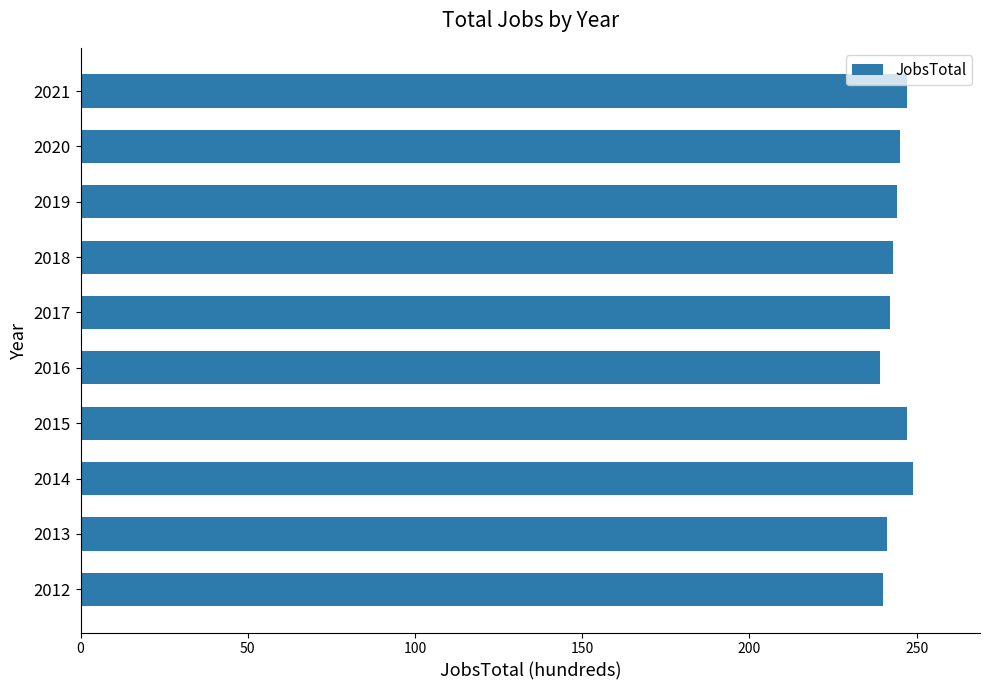

What is the maximum value shown in the chart?

249